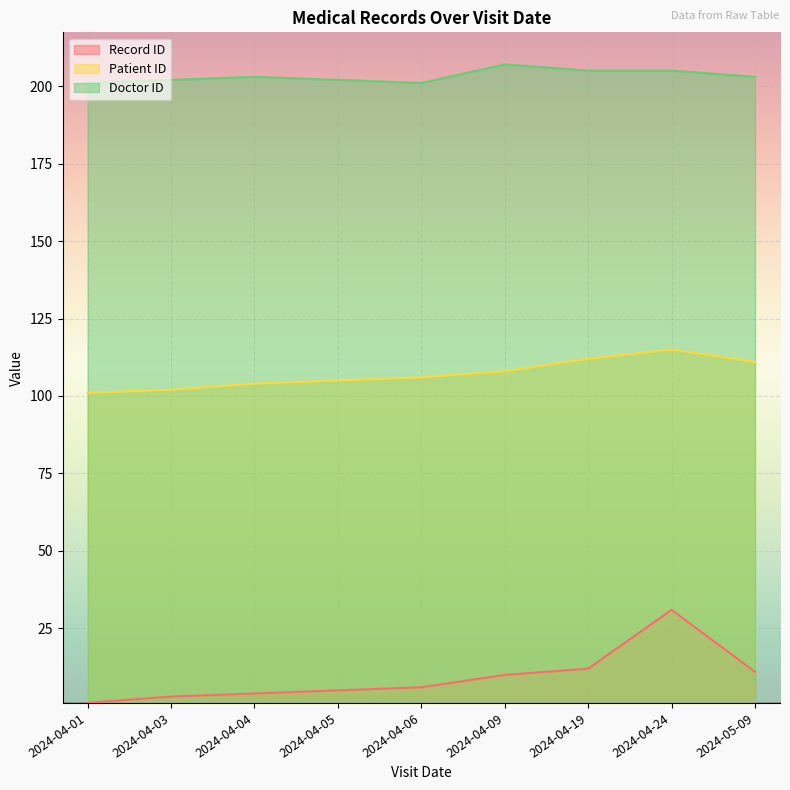

List the labels in order of Patient ID value, largest first.

2024-04-24, 2024-04-19, 2024-05-09, 2024-04-09, 2024-04-06, 2024-04-05, 2024-04-04, 2024-04-03, 2024-04-01